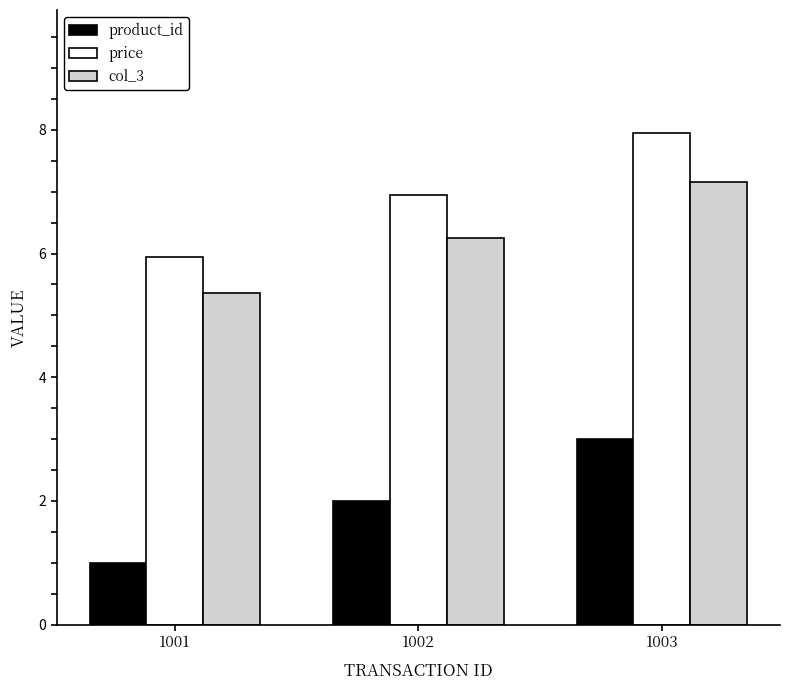

How many distinct data groups are displayed?

3